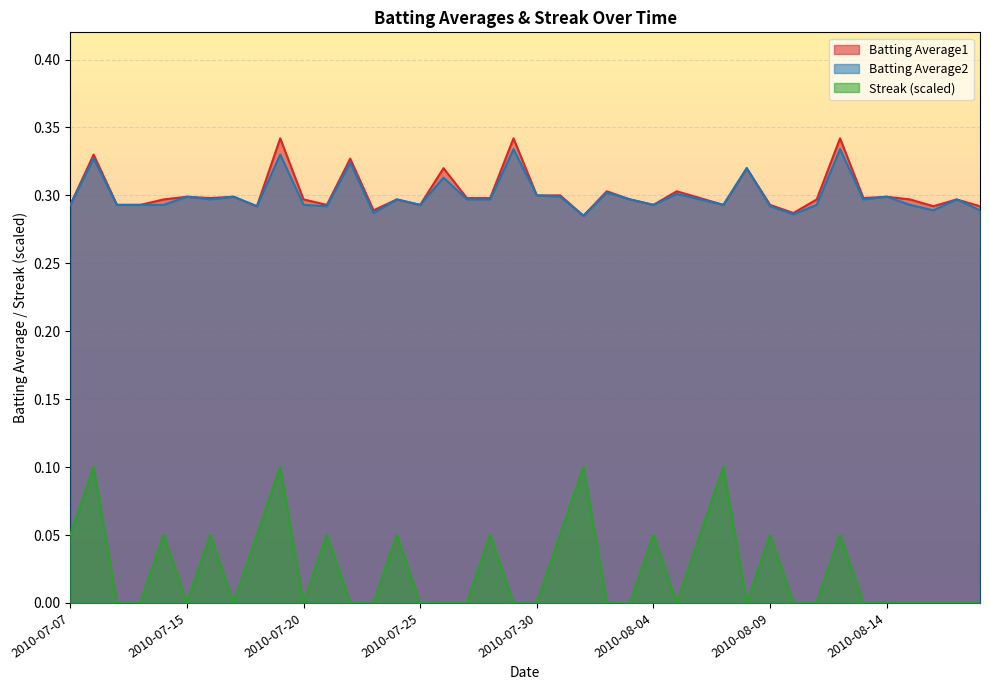

Where is the first local minimum for Streak?

2010-07-15